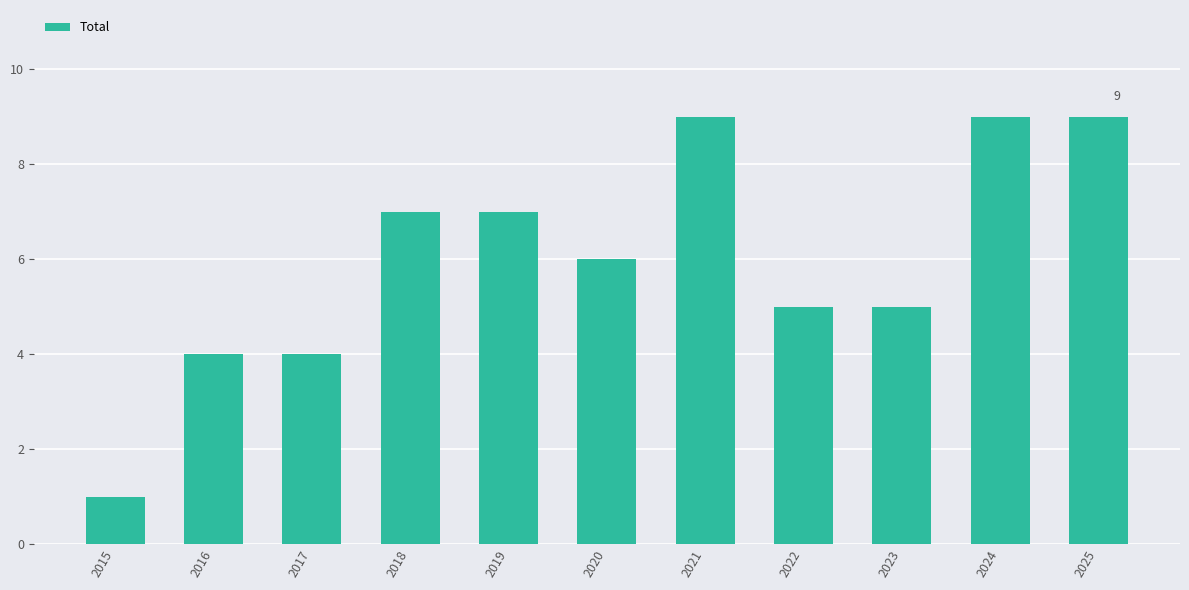

What is the difference between the maximum and minimum values?

8